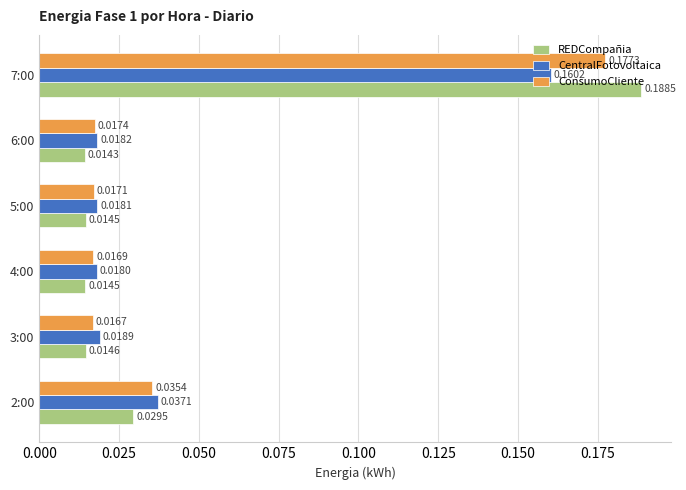

At which category is the sum across all series the highest?

7:00